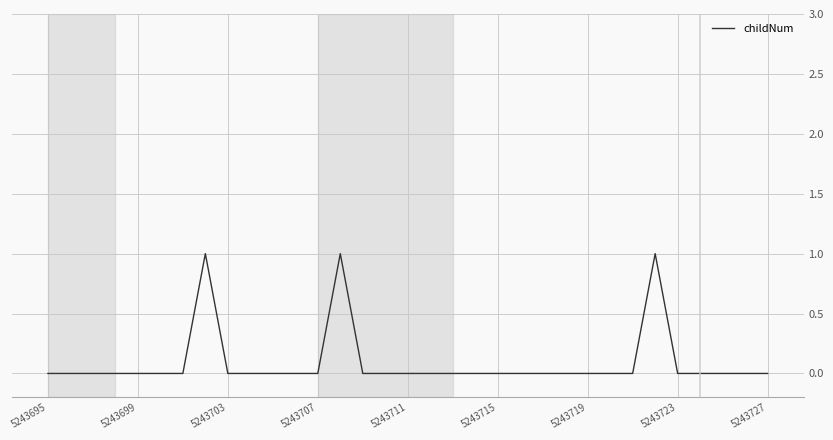

How many lines are shown in the chart?

1